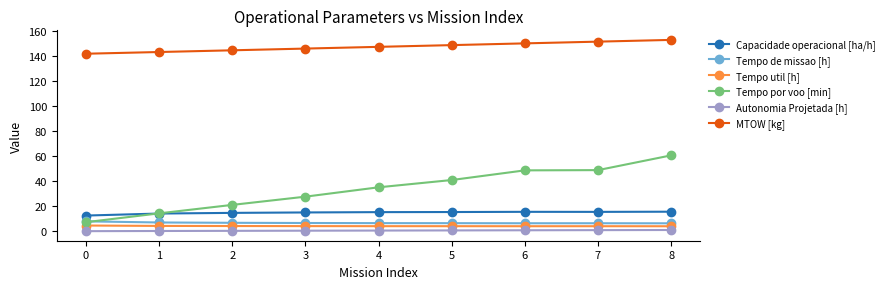

True or false: Tempo por voo [min] and Autonomia Projetada [h] cross at least once.

False